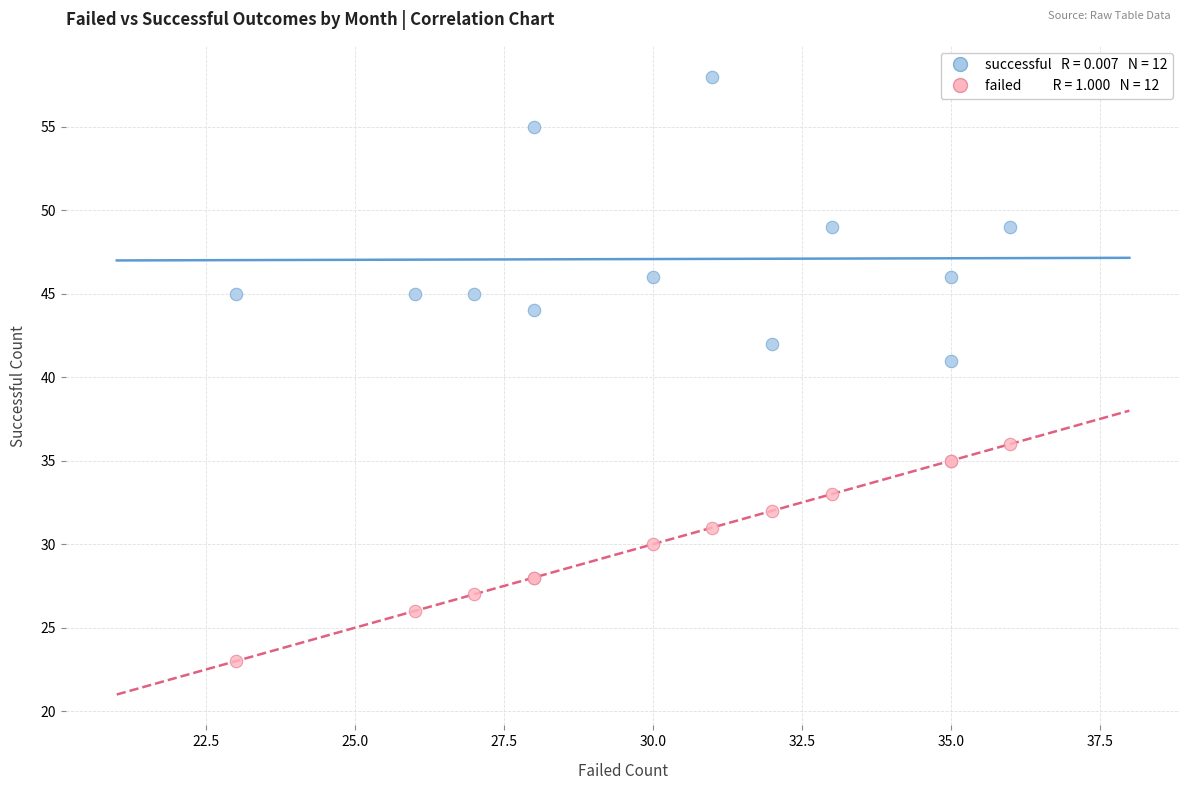

Across all series, what Y value is closest to 40?

41